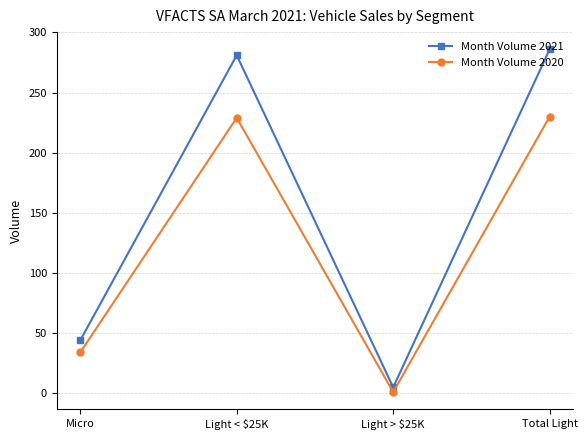

Which category has the lowest value in the Month Volume 2021 series?

Light > $25K